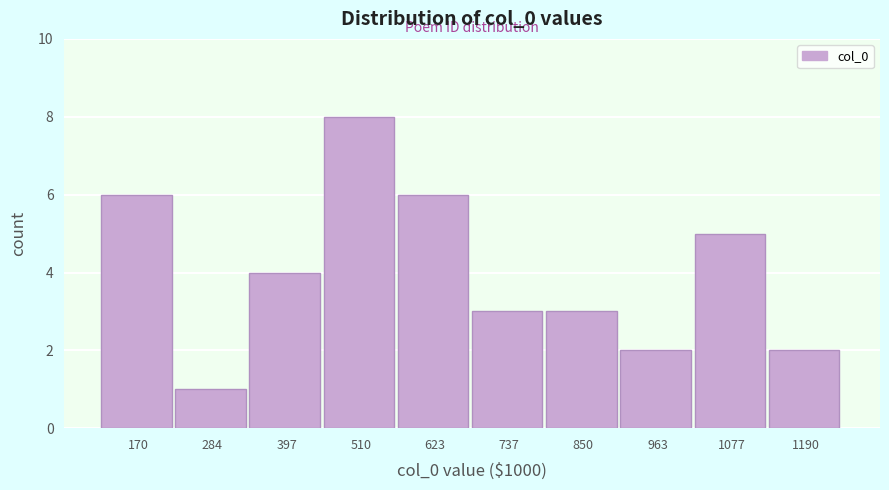

Reading right to left, list all the values displayed in this chart.

2	5	2	3	3	6	8	4	1	6